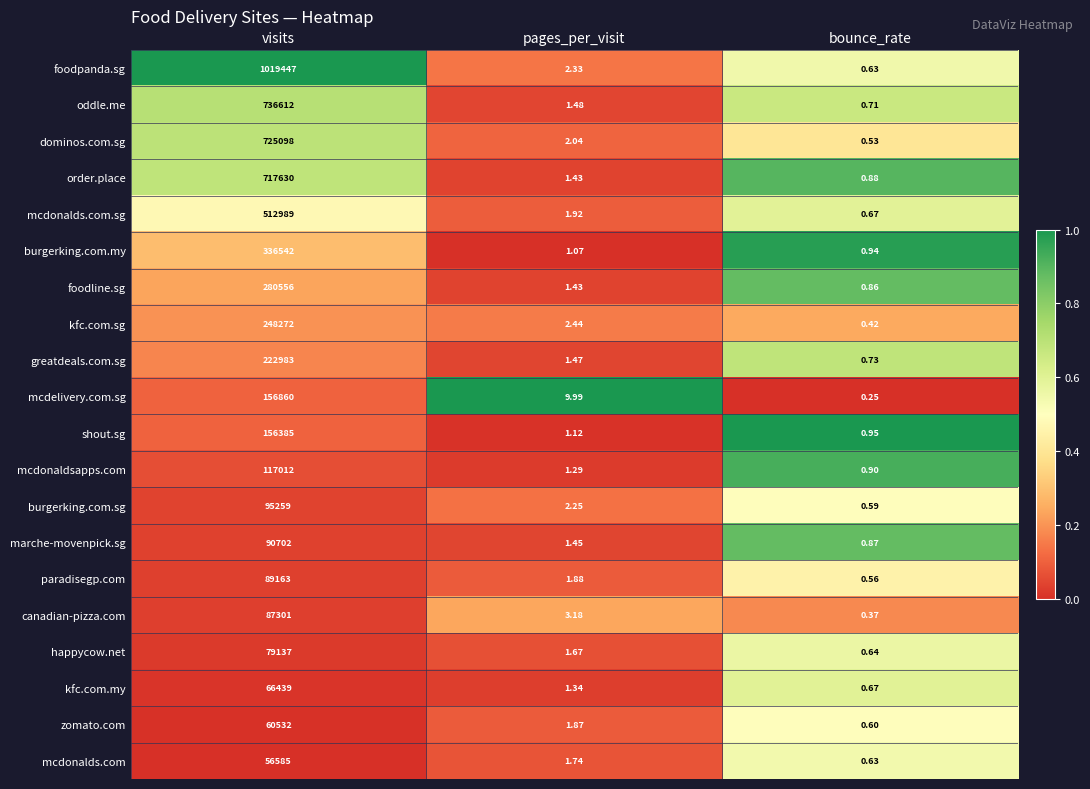

Which category has the lowest value across all series?

bounce_rate